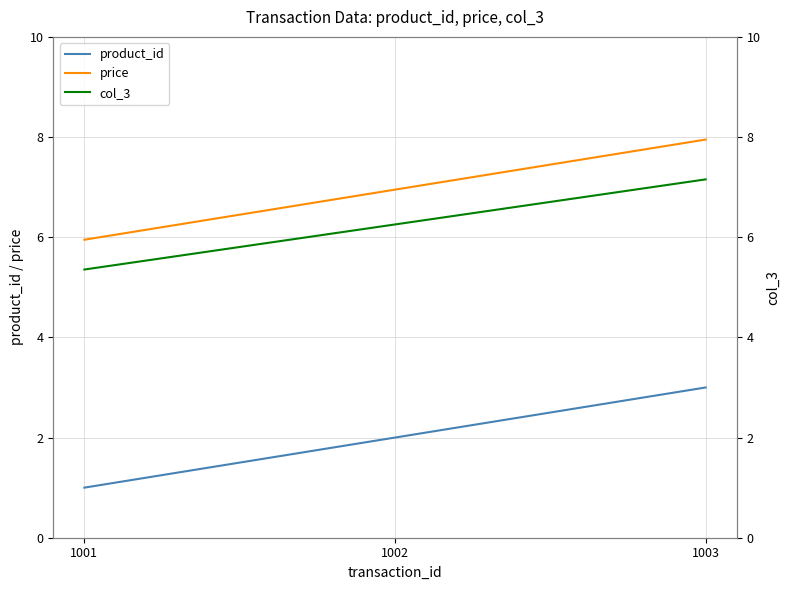

What is the value of the col_3 point at the 3rd from the left?

7.2